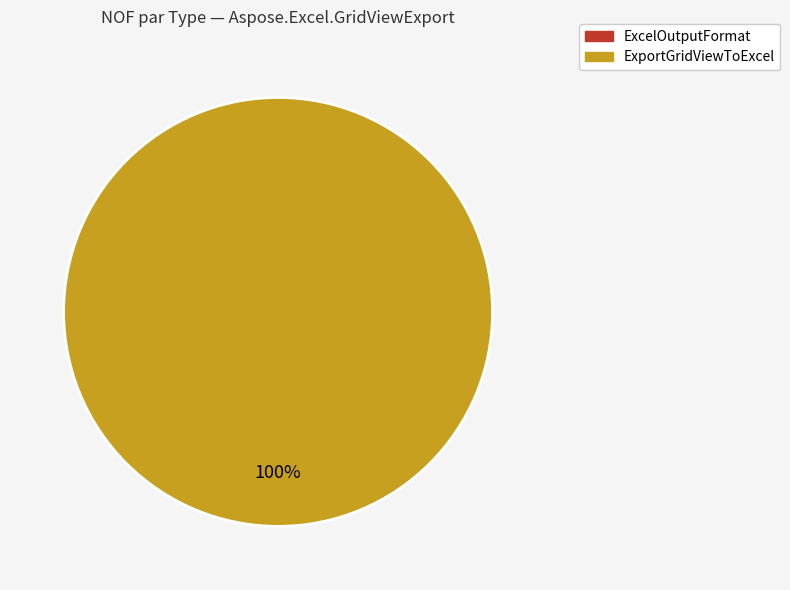

Which category accounts for the majority?

ExportGridViewToExcel